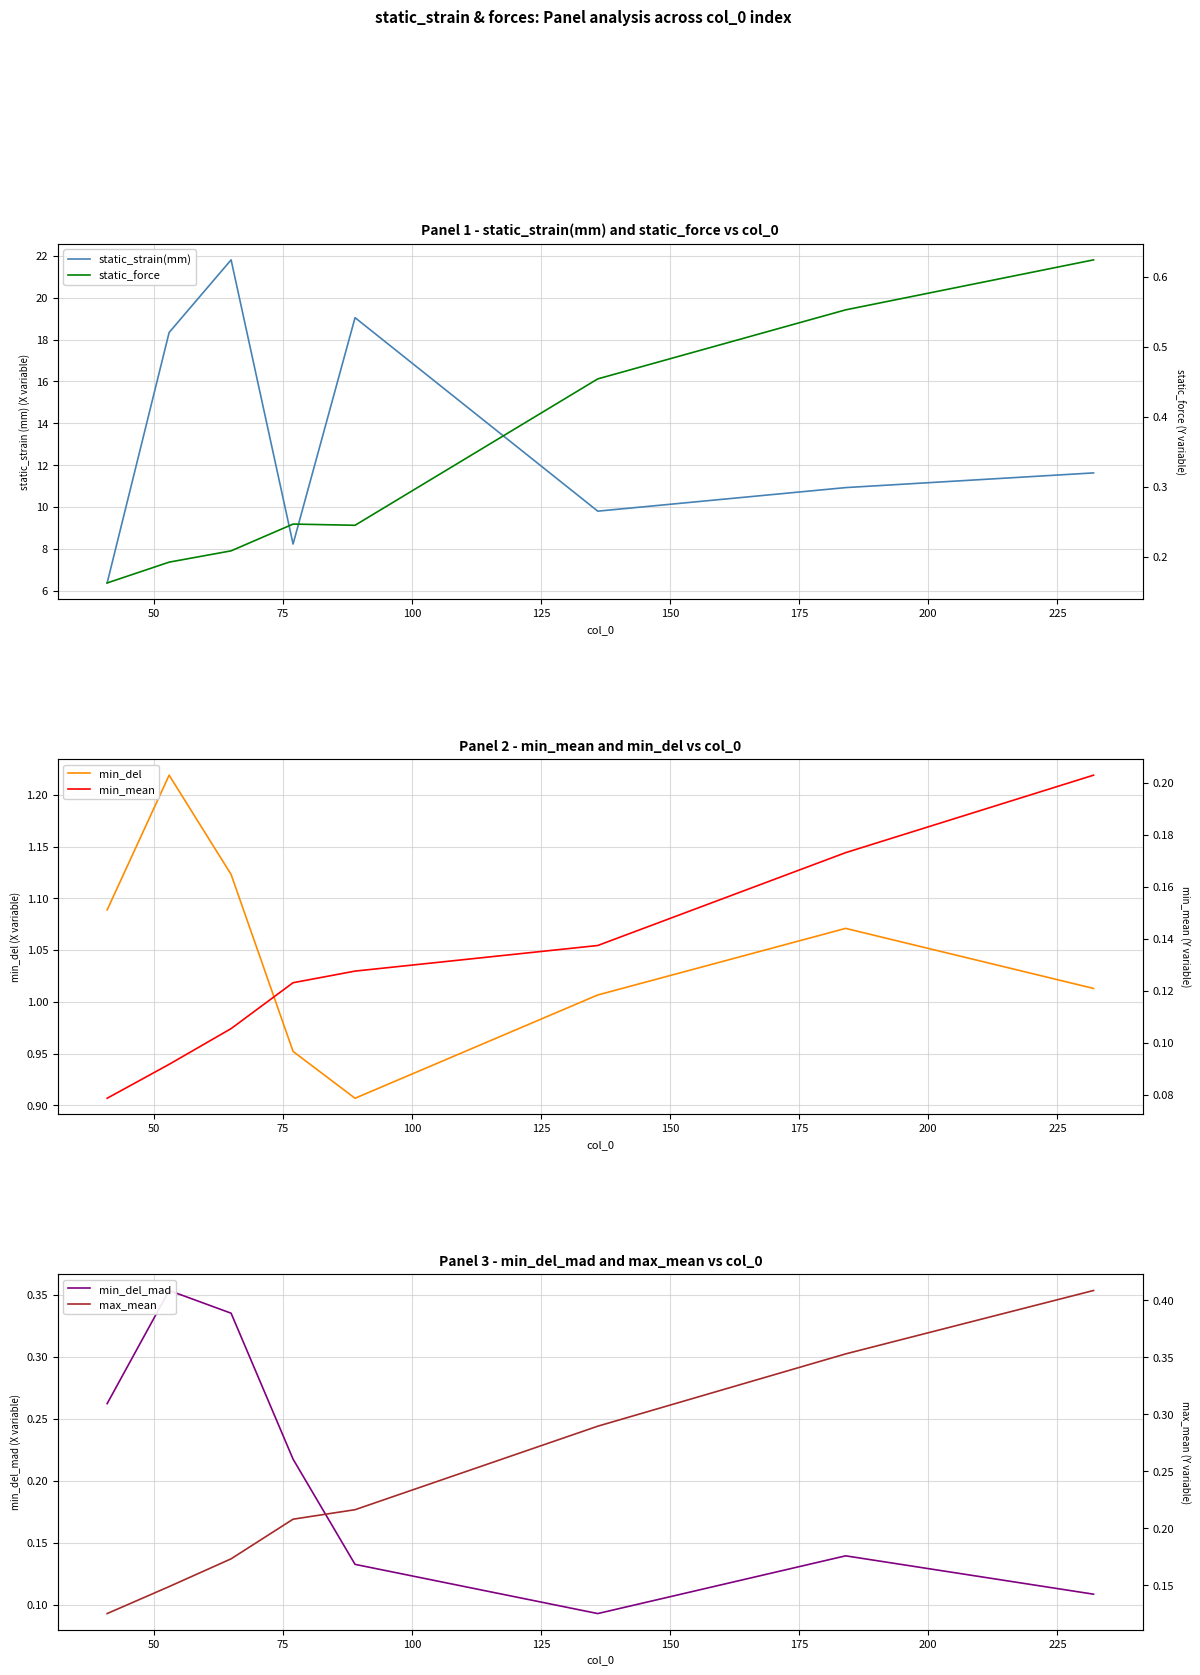

What is the difference between the second highest and minimum values in the static_force series?

0.4